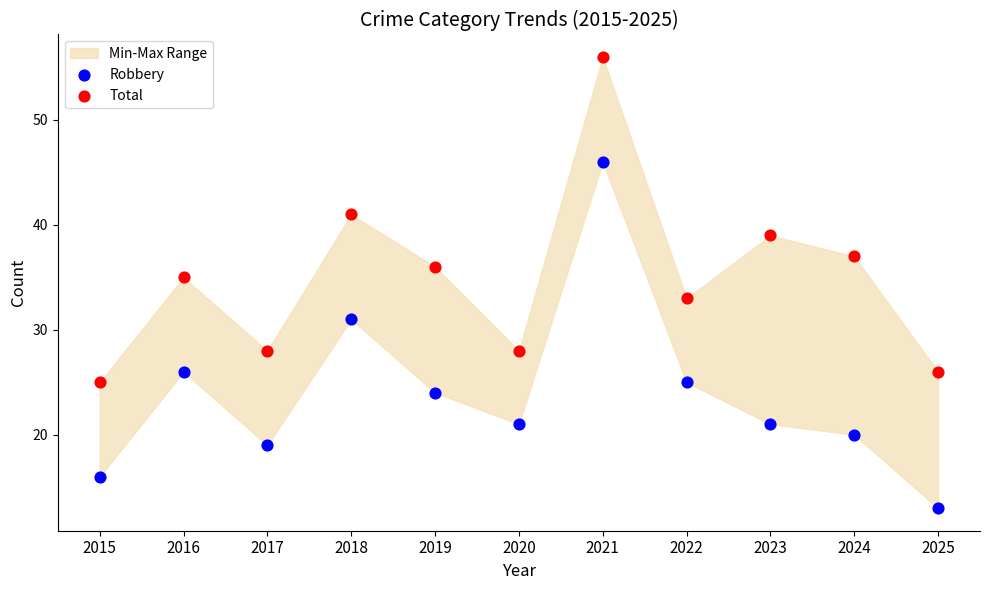

Which series has the widest spread of Y values?

Robbery